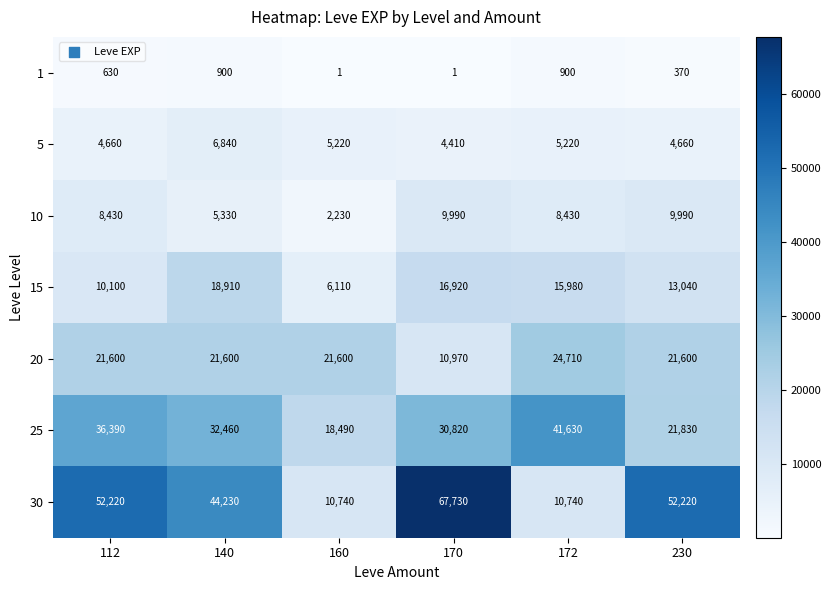

Count the number of data series in this chart.

7